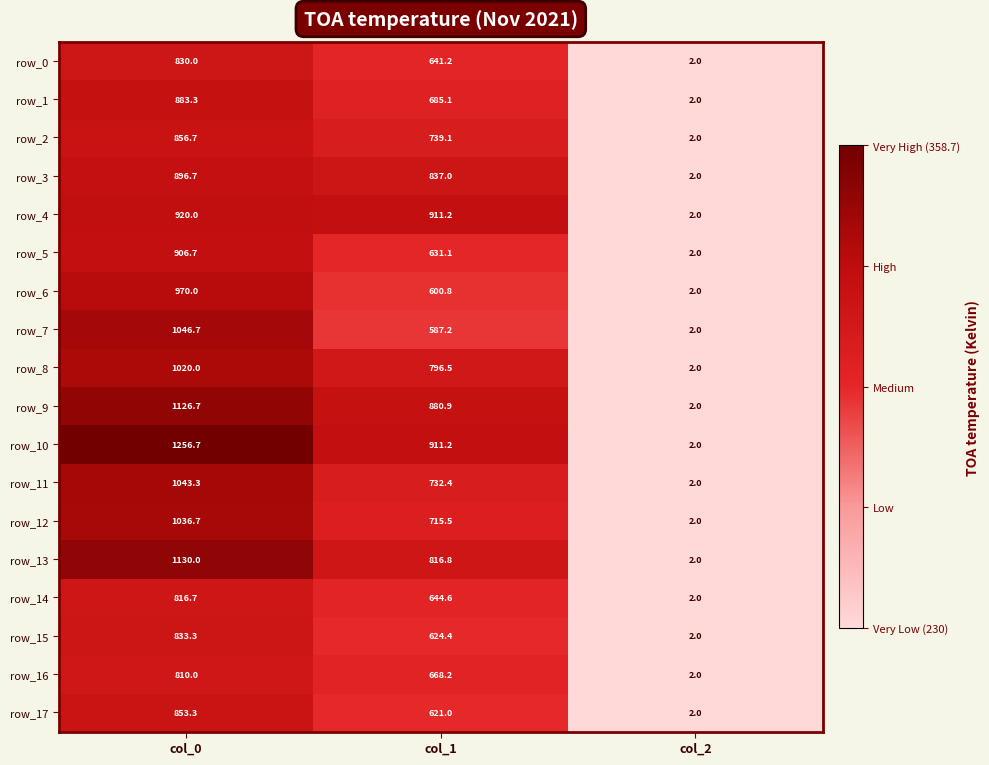

What is the greatest value displayed?

1256.7